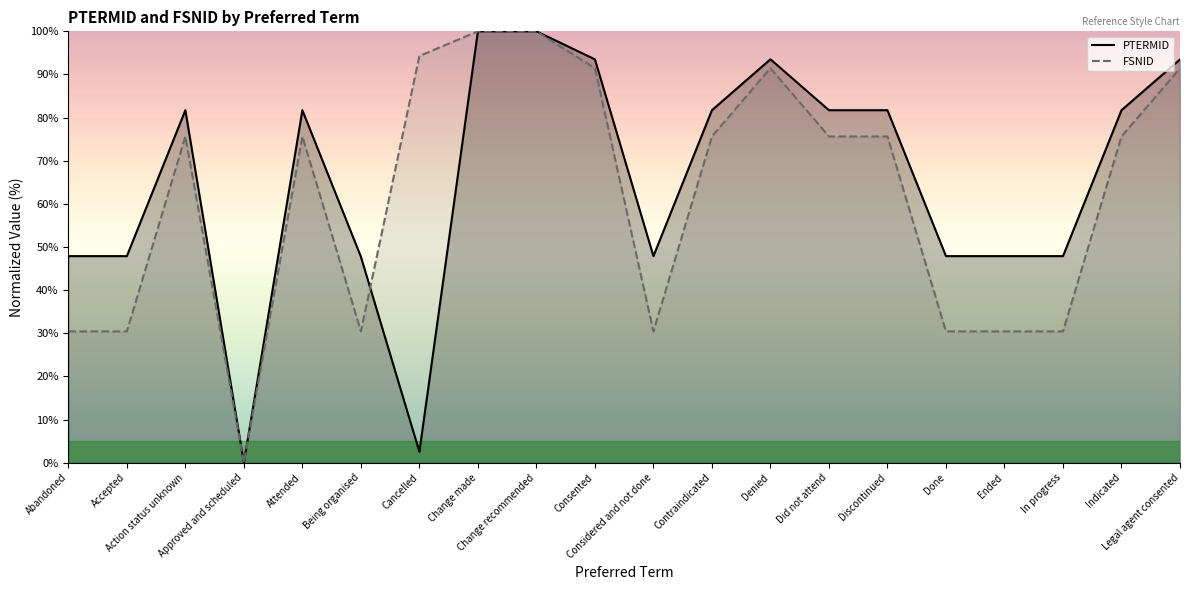

At which category is the sum across all series the highest?

Change recommended